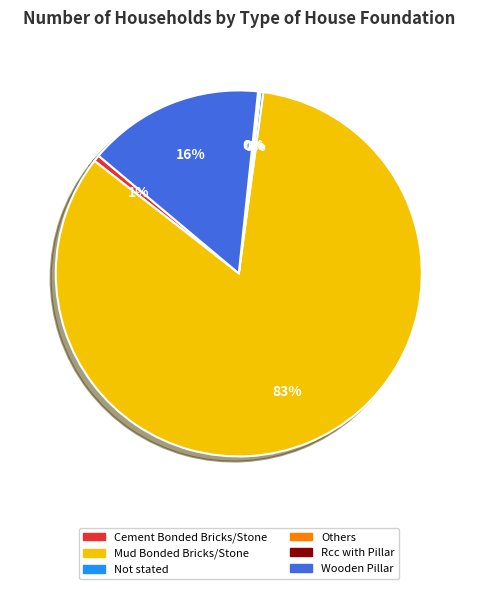

Combined, do Wooden Pillar and Cement Bonded Bricks/Stone account for over 50%?

No